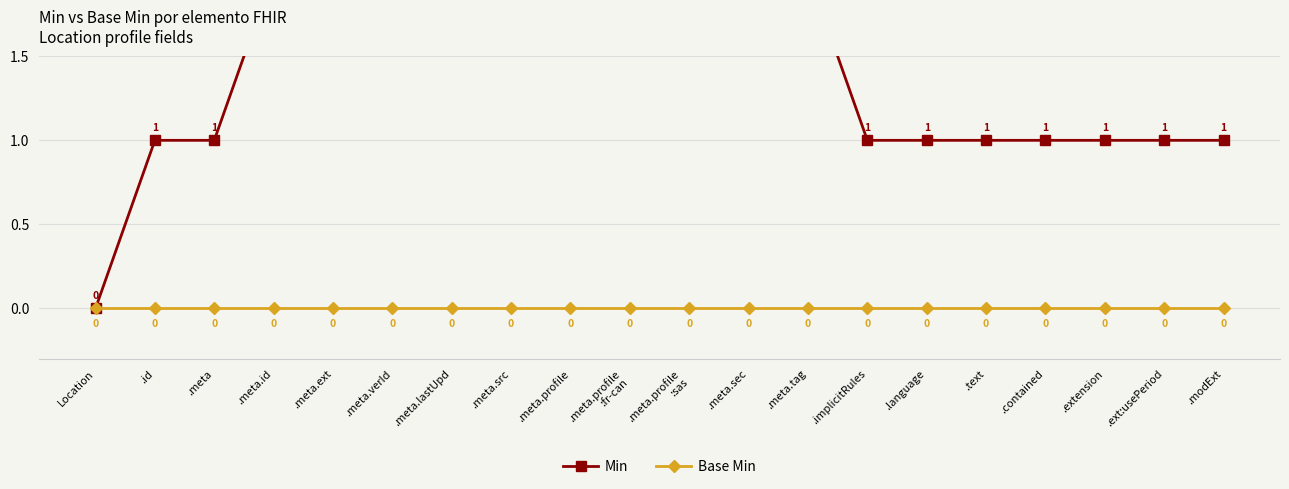

What is the label of the 13th point from the right?

.meta.src